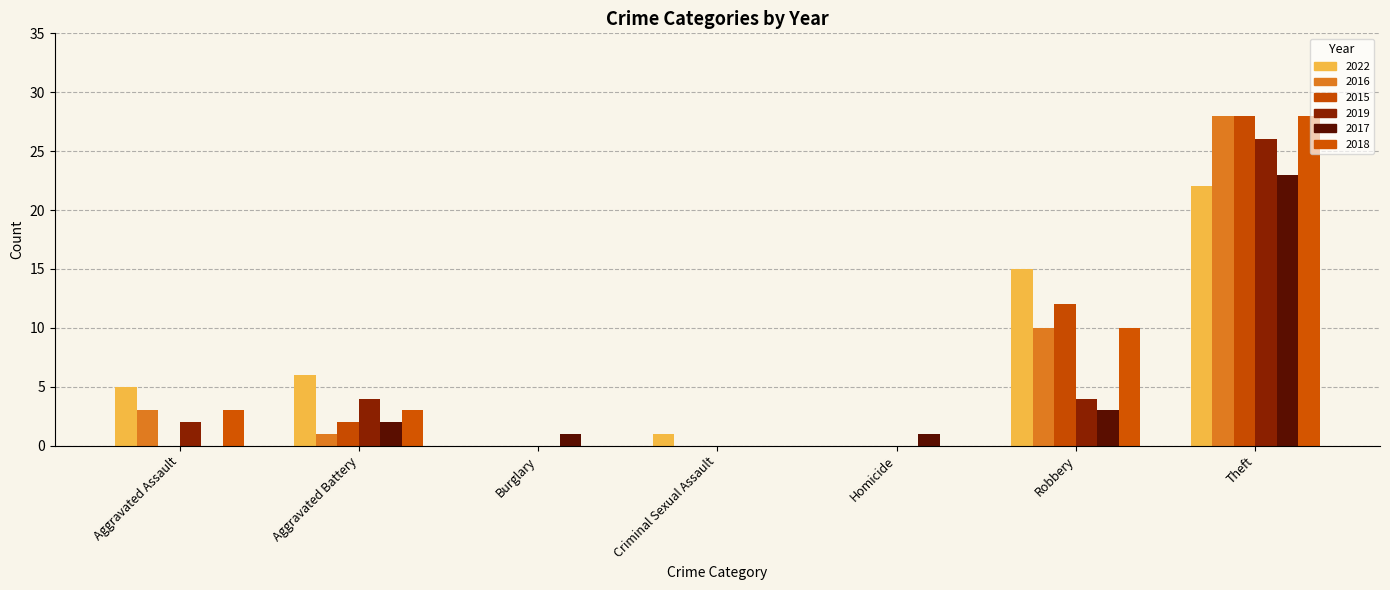

Count the number of data series in this chart.

6